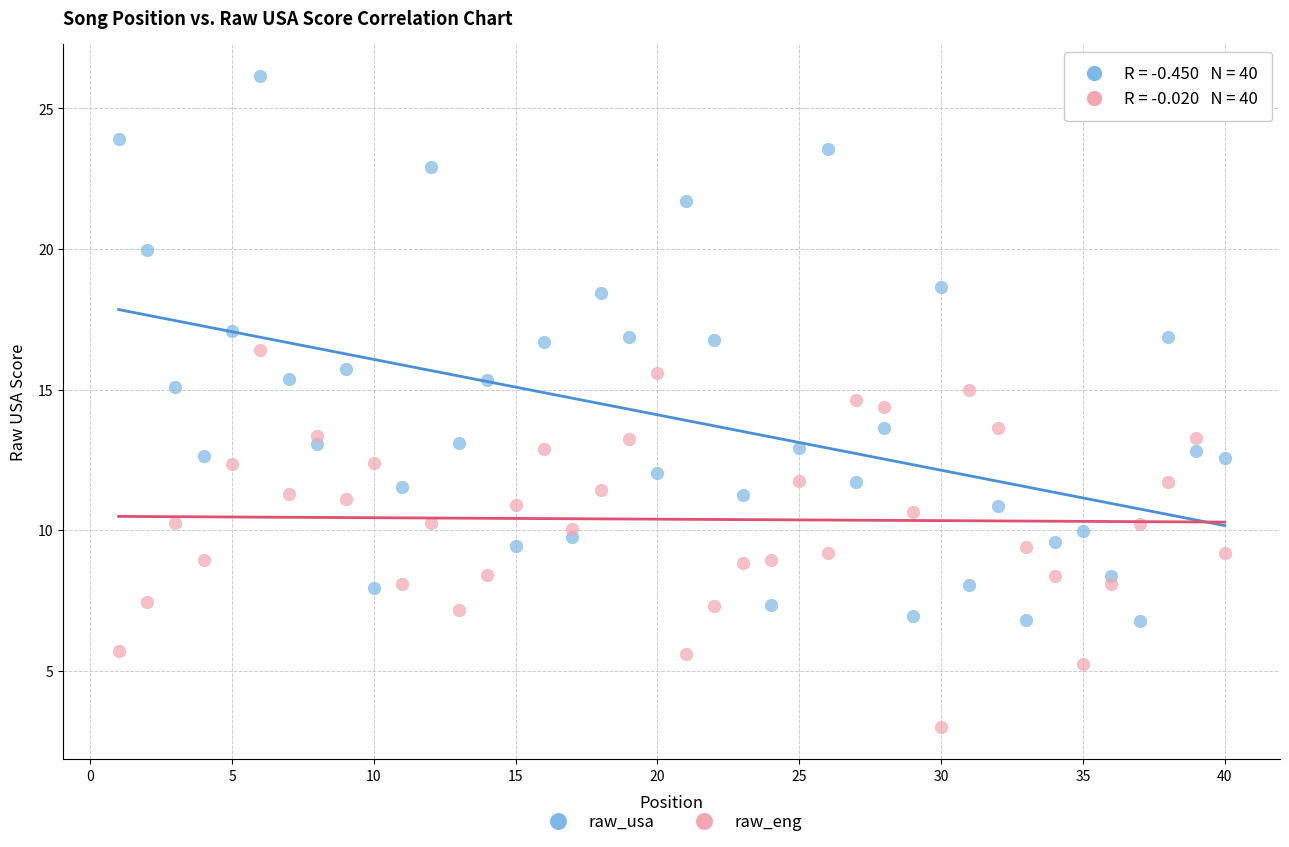

Which series has the widest spread of Y values?

raw_usa